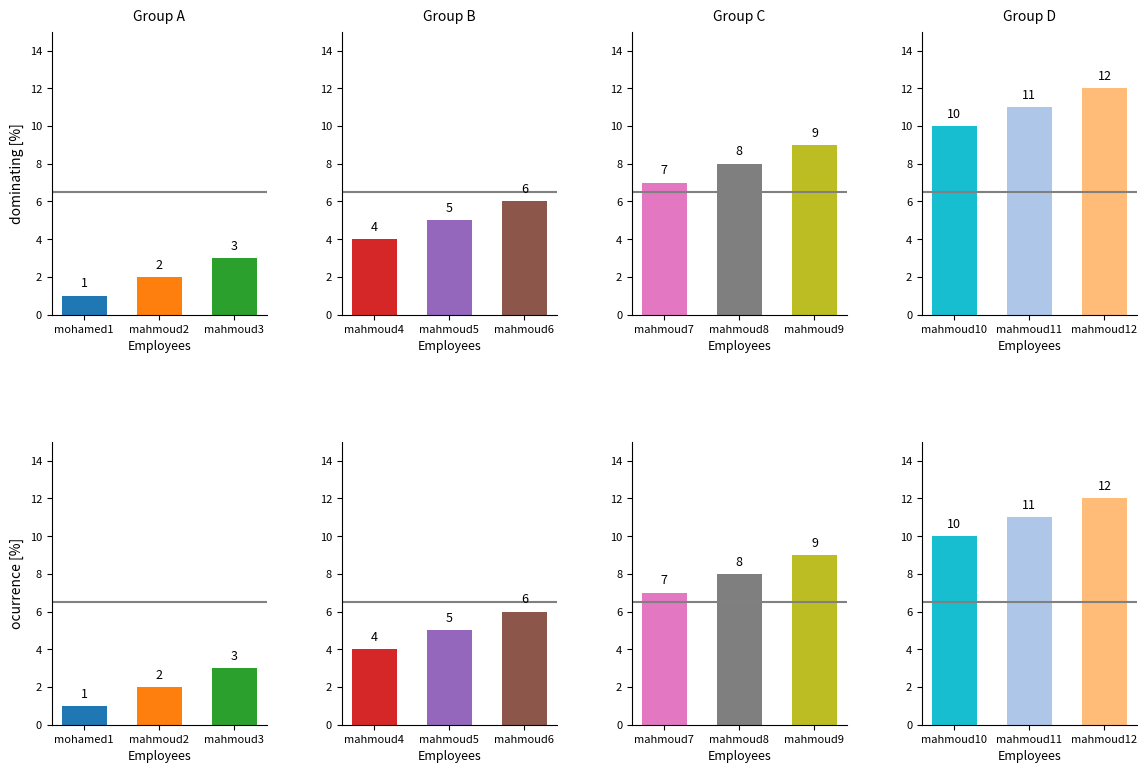

Between mohamed1 and mahmoud2, which series saw the biggest shift?

Group A